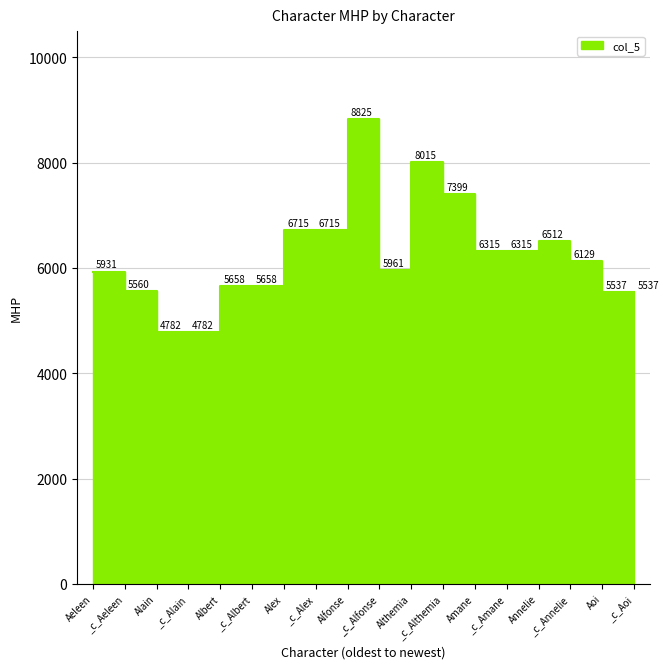

Rank the categories by value from lowest to highest.

Alain, _c_Alain, Aoi, _c_Aoi, _c_Aeleen, Albert, _c_Albert, Aeleen, _c_Alfonse, _c_Annelie, Amane, _c_Amane, Annelie, Alex, _c_Alex, _c_Althemia, Althemia, Alfonse